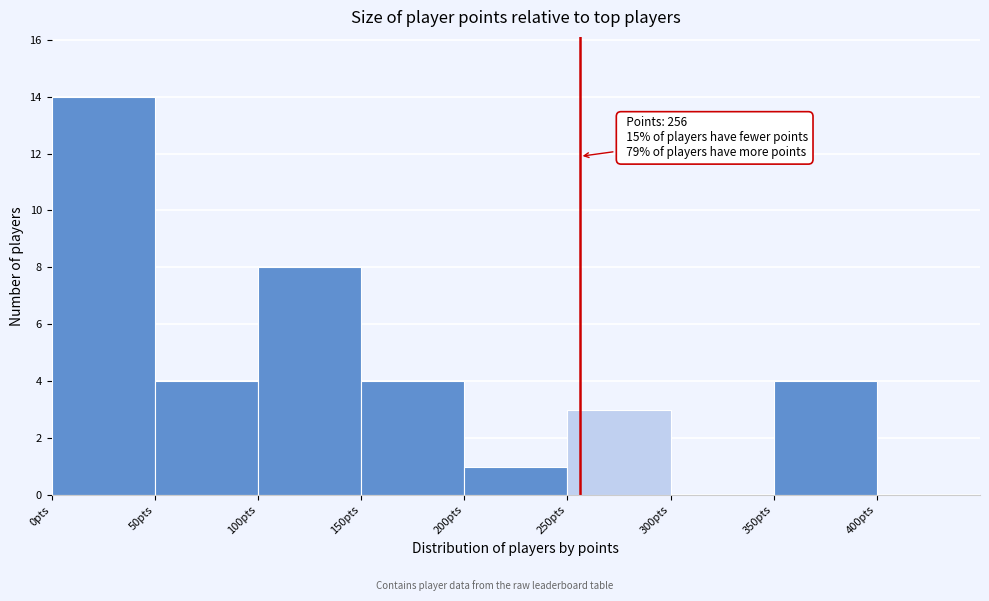

Over which range of the x-axis is the bar tallest?

0 to 50